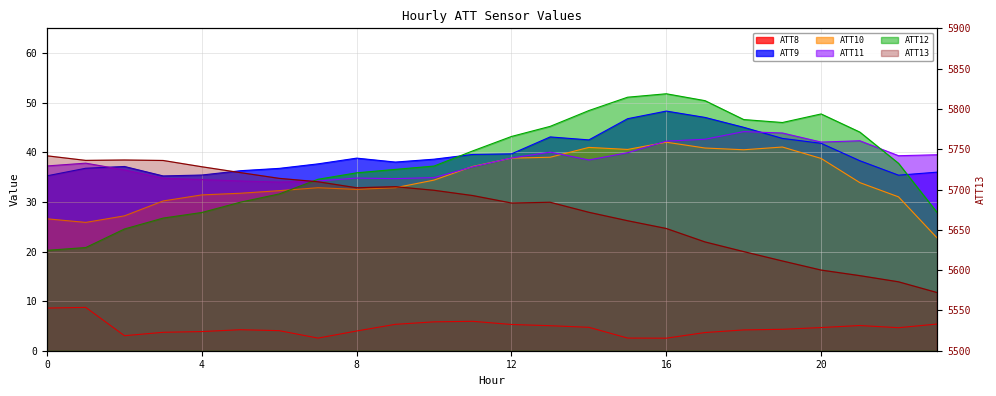

Reading left to right, extract all data points from this chart.

ATT8: 8.6	8.7	3.0	3.7	3.9	4.2	4.0	2.5	4.0	5.3	5.8	5.9	5.3	5.0	4.7	2.6	2.5	3.7	4.2	4.3	4.7	5.1	4.6	5.4
ATT9: 35.3	36.8	37.1	35.2	35.4	36.3	36.8	37.7	38.8	38.0	38.6	39.6	39.7	43.1	42.5	46.8	48.3	47.0	45.0	42.8	41.8	38.3	35.4	36.0
ATT10: 26.6	25.9	27.2	30.2	31.4	31.8	32.3	32.9	32.5	32.9	34.4	37.2	38.8	39.0	41.0	40.6	42.0	40.9	40.5	41.1	38.8	33.9	31.0	22.7
ATT11: 37.3	37.8	36.4	34.8	34.5	34.2	34.0	34.2	34.8	34.7	34.9	37.1	38.9	40.0	38.5	39.9	42.3	42.6	44.2	43.9	42.1	42.3	39.3	39.5
ATT12: 20.2	20.8	24.5	26.7	27.9	30.0	31.6	34.6	35.9	36.6	37.2	40.3	43.2	45.2	48.4	51.1	51.8	50.4	46.6	46.0	47.7	44.1	37.8	27.8
ATT13: 5741.8	5736.1	5736.6	5736.0	5728.2	5720.9	5713.8	5709.6	5702.2	5703.5	5699.0	5692.5	5683.3	5684.2	5671.7	5661.3	5651.6	5635.0	5623.0	5611.4	5600.1	5593.1	5585.5	5572.1